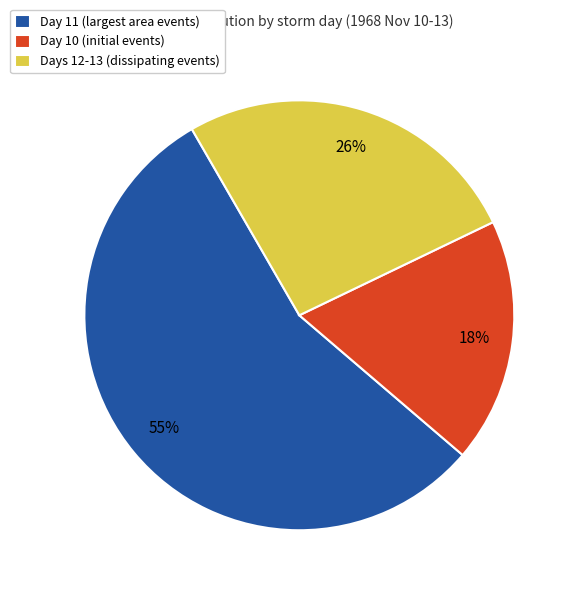

Which slice is the largest?

Day 11 (largest area events)